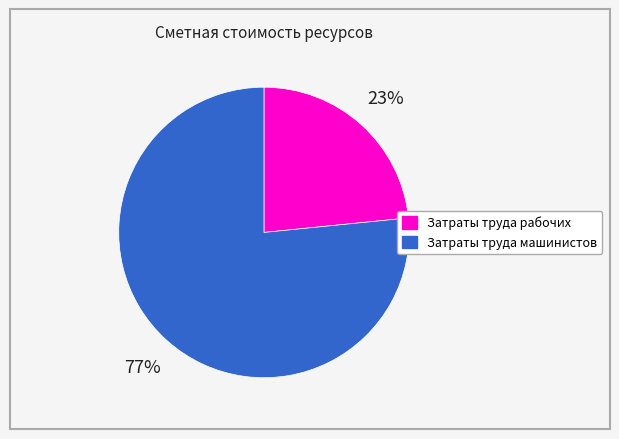

What percentage is the Затраты труда рабочих slice, to the nearest percent?

23%